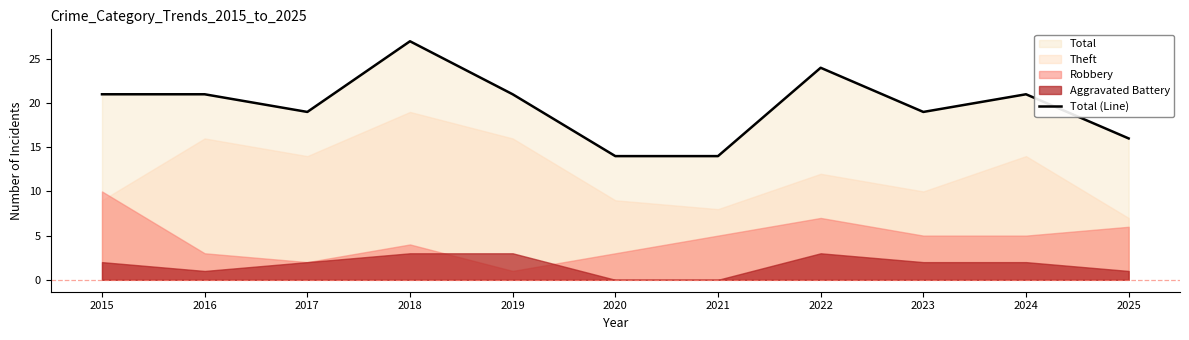

What is the difference between the maximum and minimum values?

13